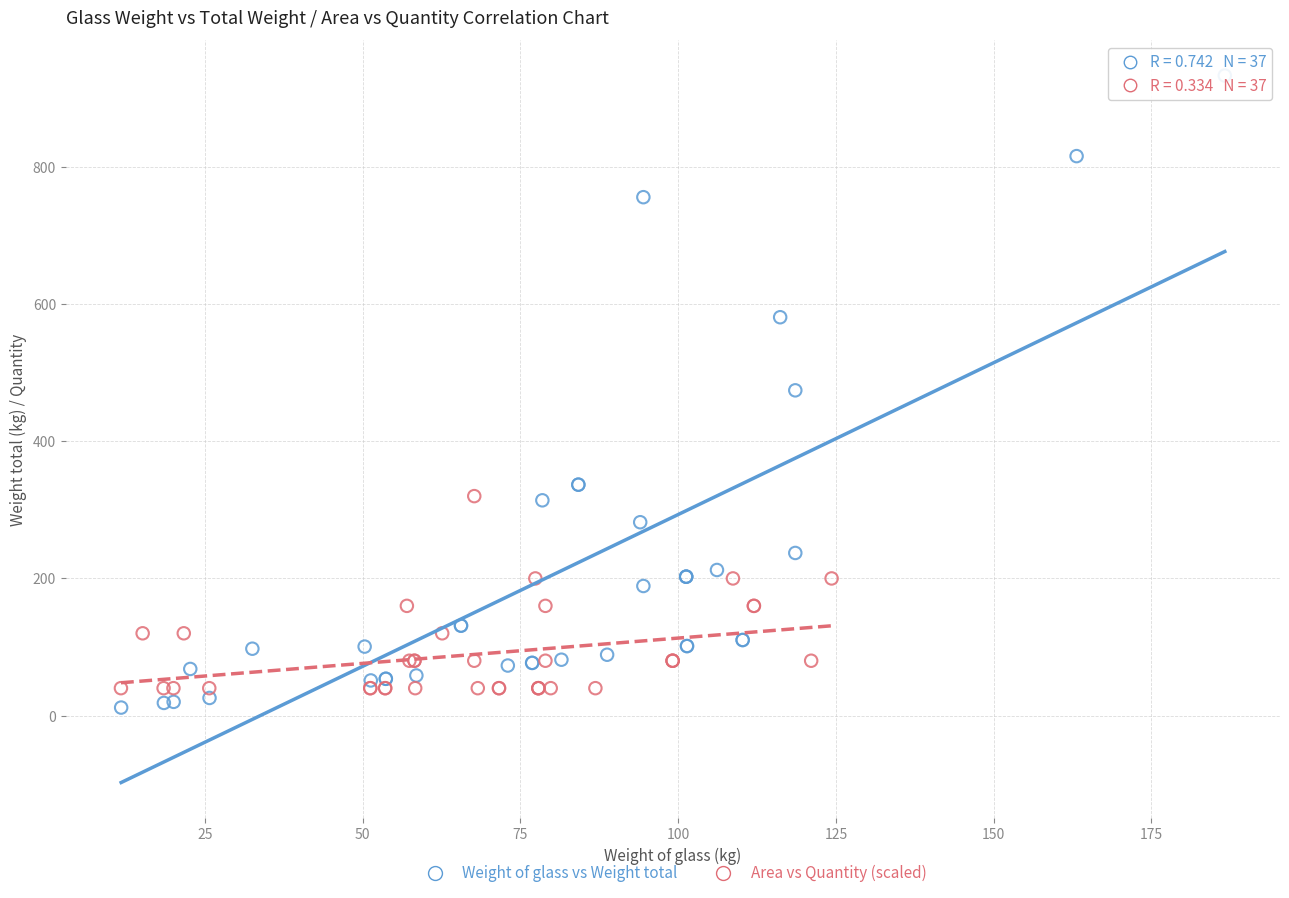

Which series contains the highest Y value?

Weight of glass vs Weight total